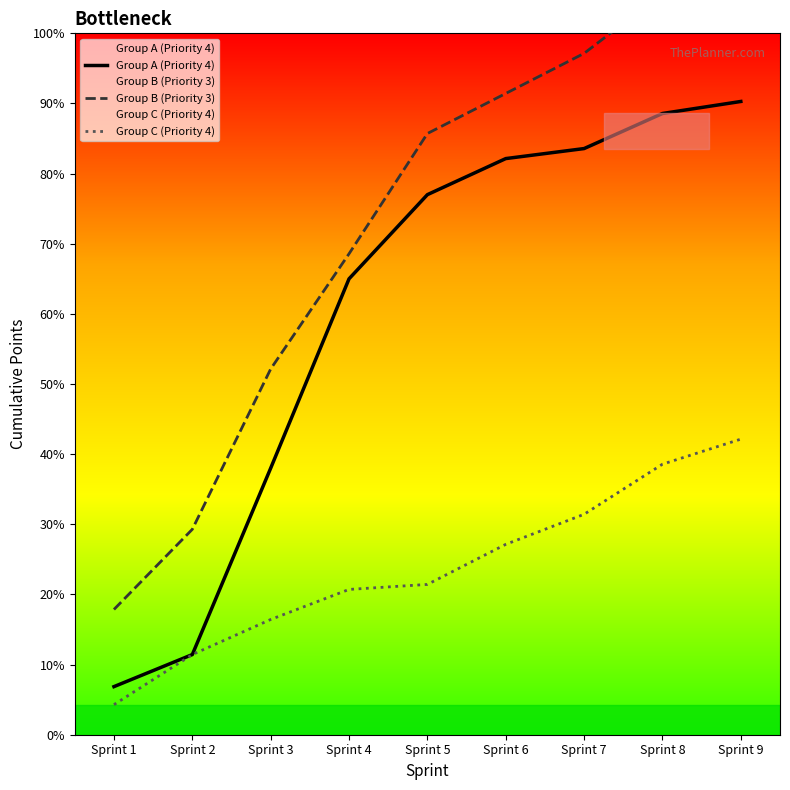

Rank the categories by Group C (Priority 4) value from highest to lowest.

Sprint 9, Sprint 8, Sprint 7, Sprint 6, Sprint 5, Sprint 4, Sprint 3, Sprint 2, Sprint 1